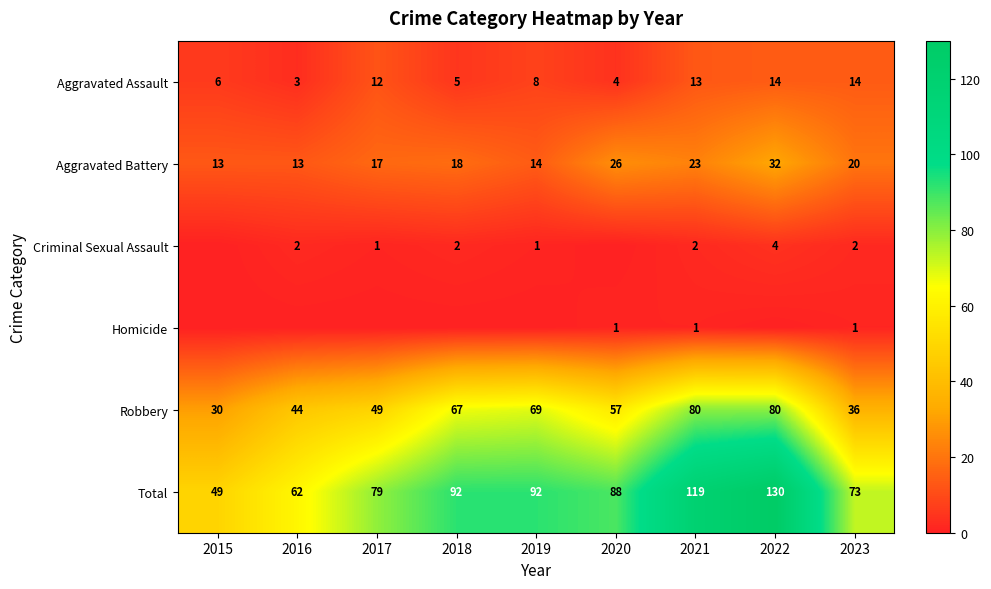

True or false: Total has a value of 130 at 2022.

True